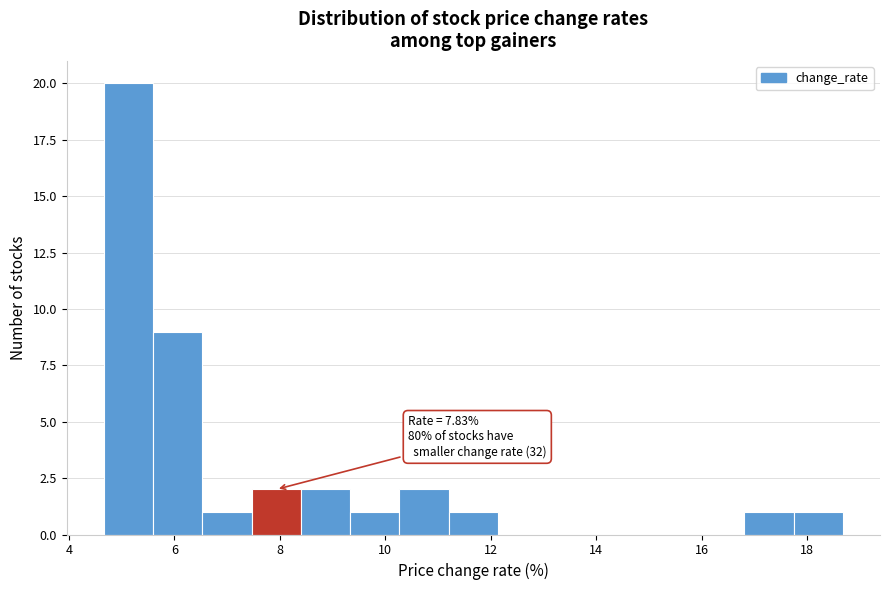

Over which range of the x-axis is the bar tallest?

4.6 to 5.6